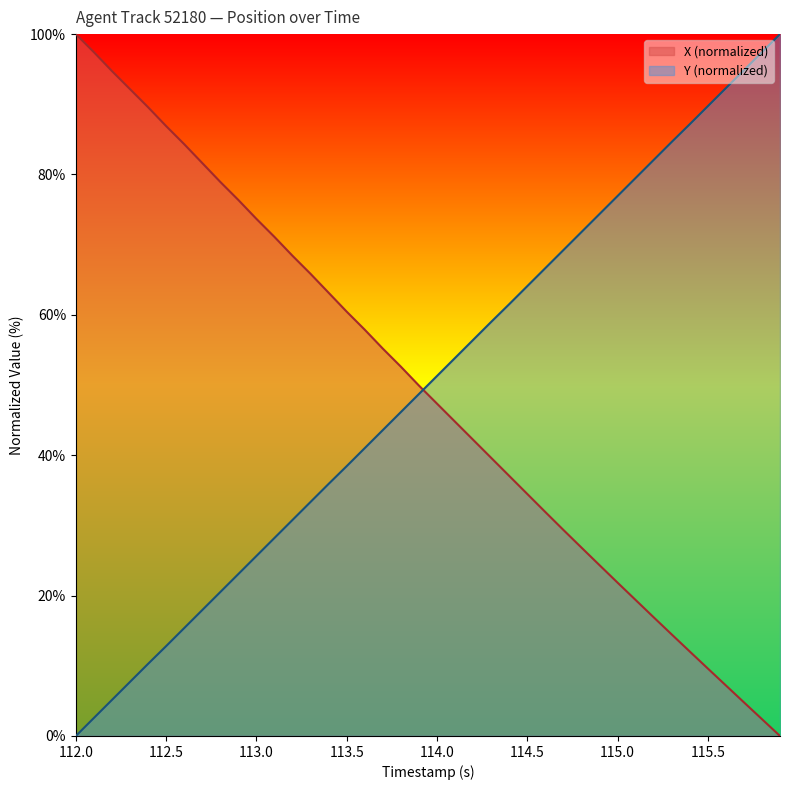

What is the sum of all Y values?

1999.9